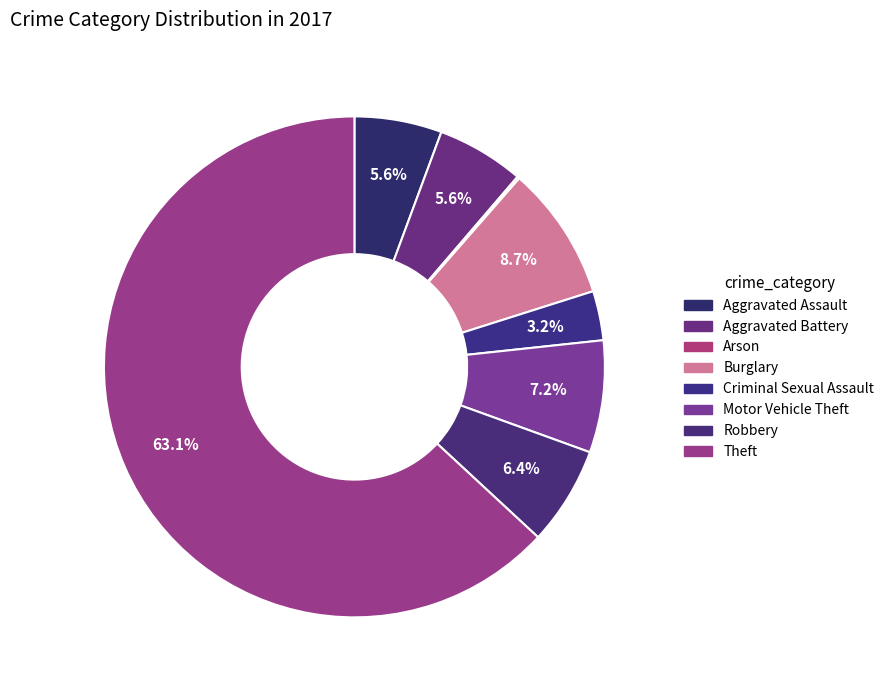

To the nearest percent, what is the average slice percentage?

12%